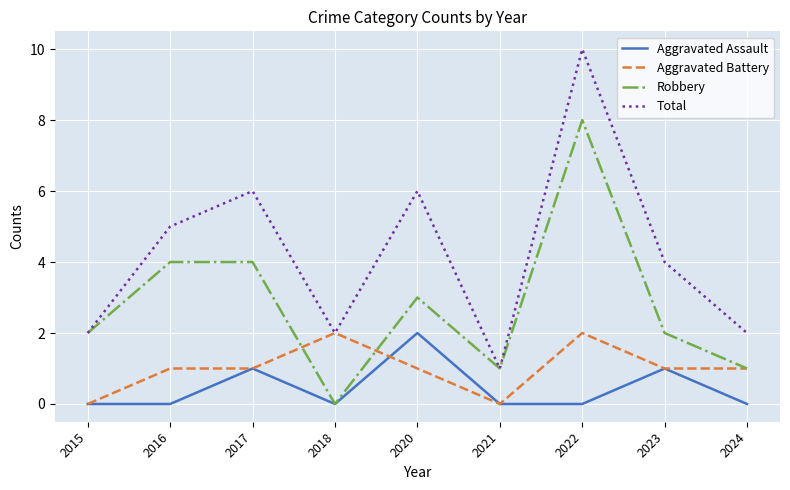

Reading left to right, extract all data points from this chart.

Aggravated Assault: 2015=0	2016=0	2017=1	2018=0	2020=2	2021=0	2022=0	2023=1	2024=0
Aggravated Battery: 2015=0	2016=1	2017=1	2018=2	2020=1	2021=0	2022=2	2023=1	2024=1
Robbery: 2015=2	2016=4	2017=4	2018=0	2020=3	2021=1	2022=8	2023=2	2024=1
Total: 2015=2	2016=5	2017=6	2018=2	2020=6	2021=1	2022=10	2023=4	2024=2